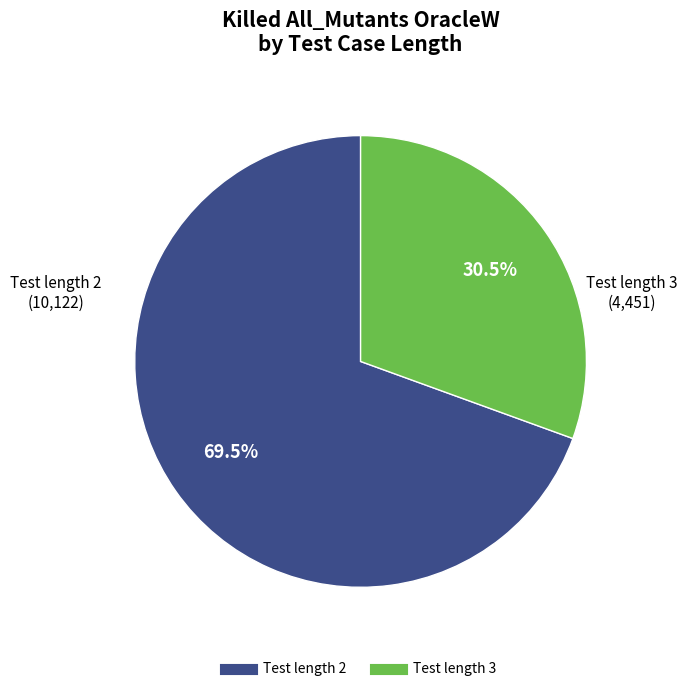

Is there a majority slice in this chart?

Yes